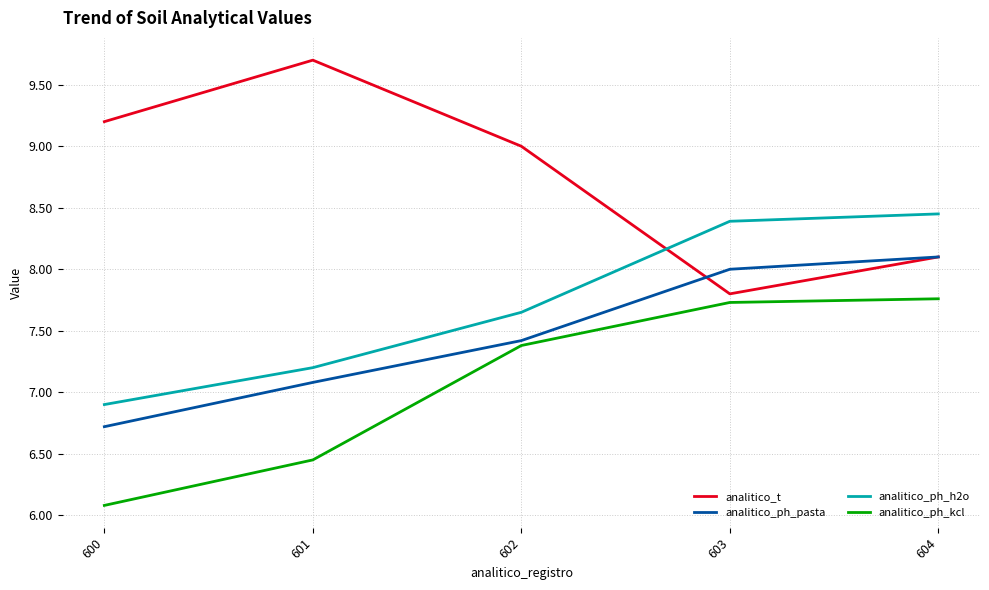

What is the sum of all analitico_ph_kcl values?

35.4